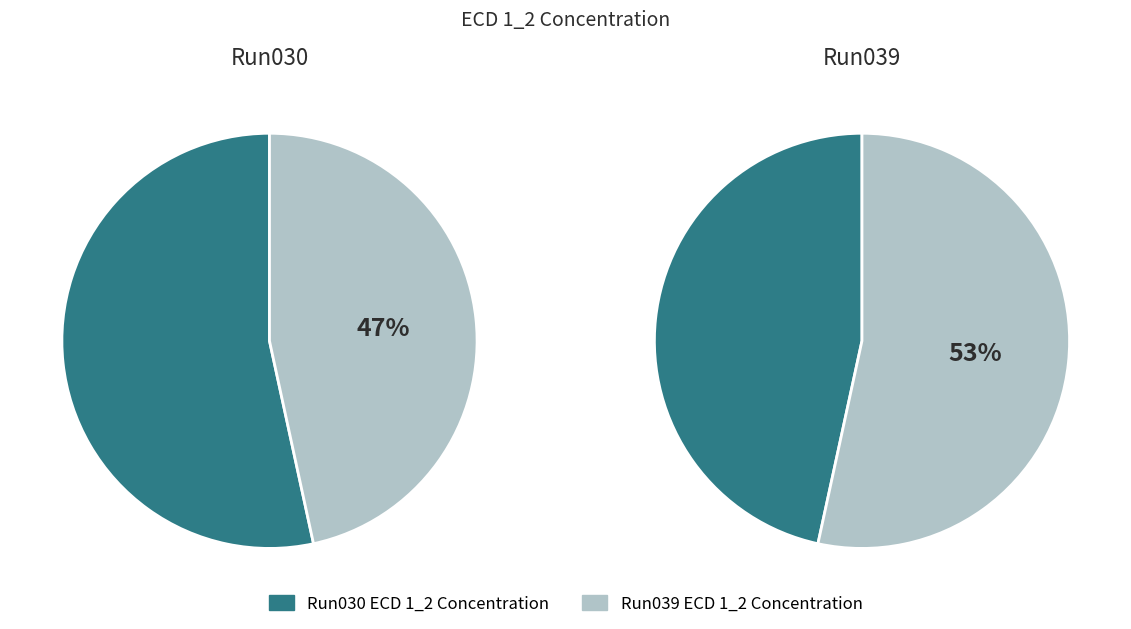

Which has a higher value, Run039 or Run030?

Run039